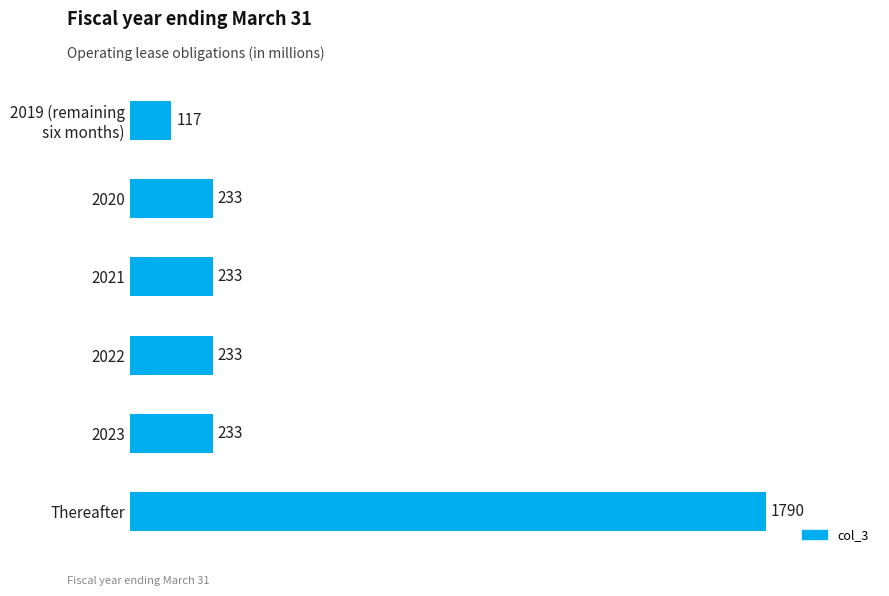

How many bars are there in total?

6